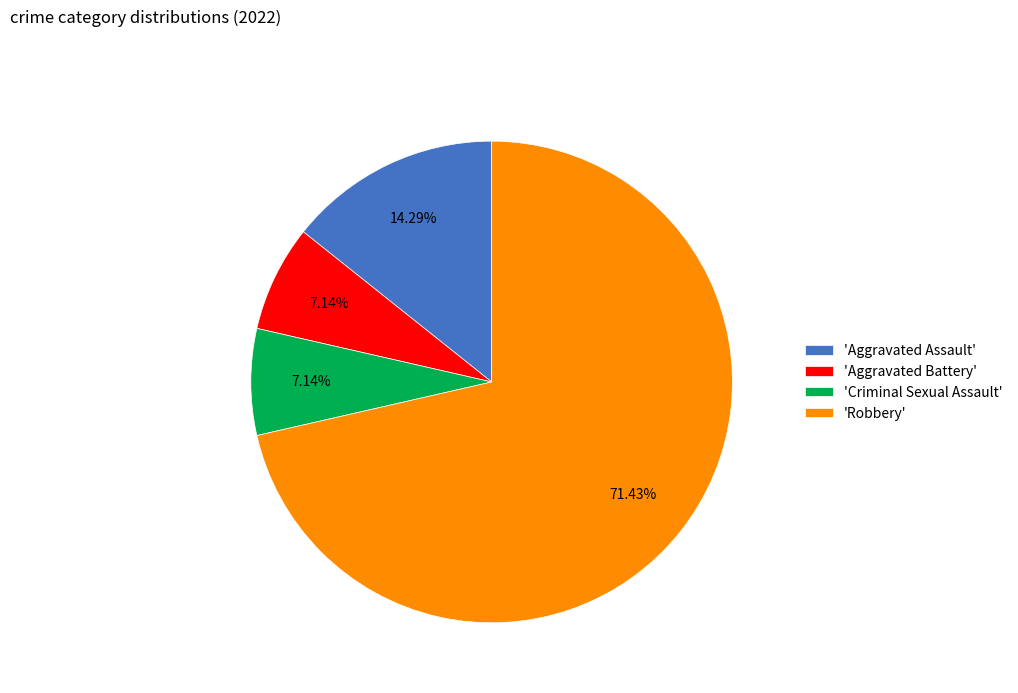

What is the ratio of the value at 'Aggravated Assault' to the value at 'Aggravated Battery'?

2.0